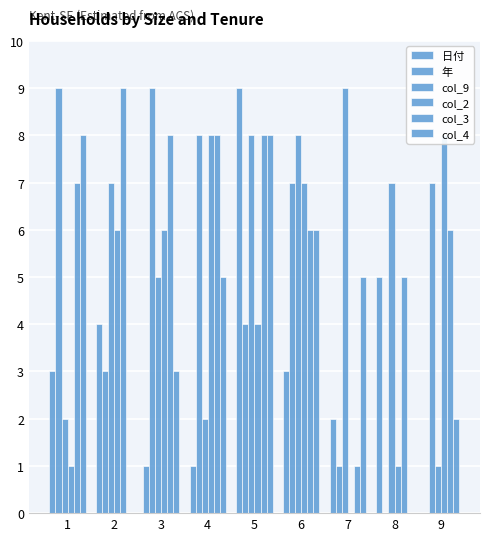

Count the number of categories in the chart.

9